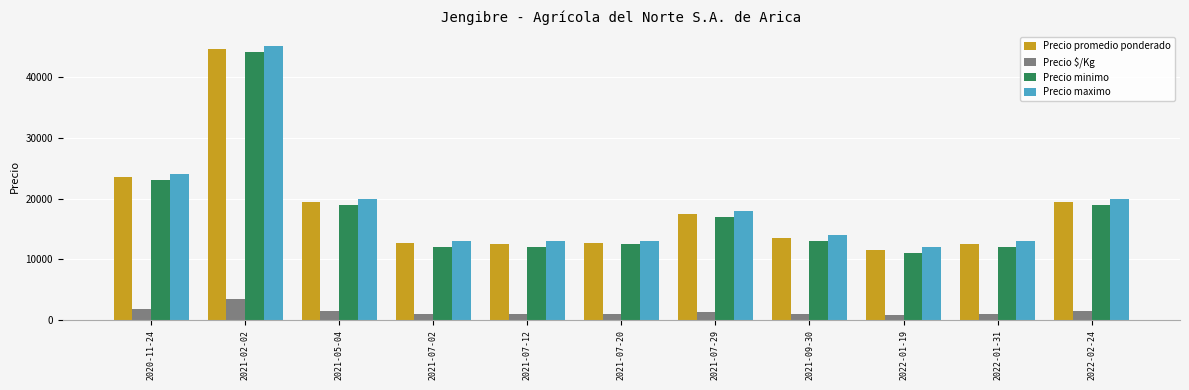

What is the spread (max minus min) of values at 2021-02-02?

41577